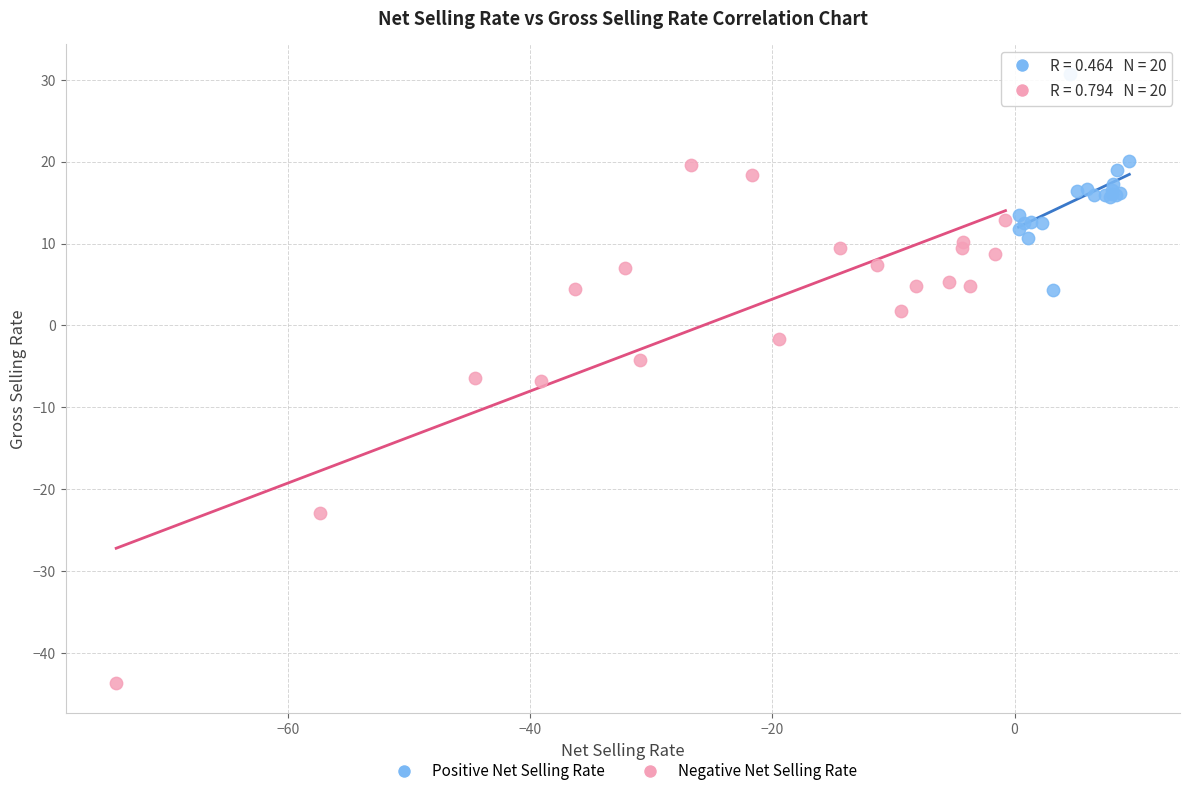

Which series reaches the minimum Y coordinate?

Negative Net Selling Rate